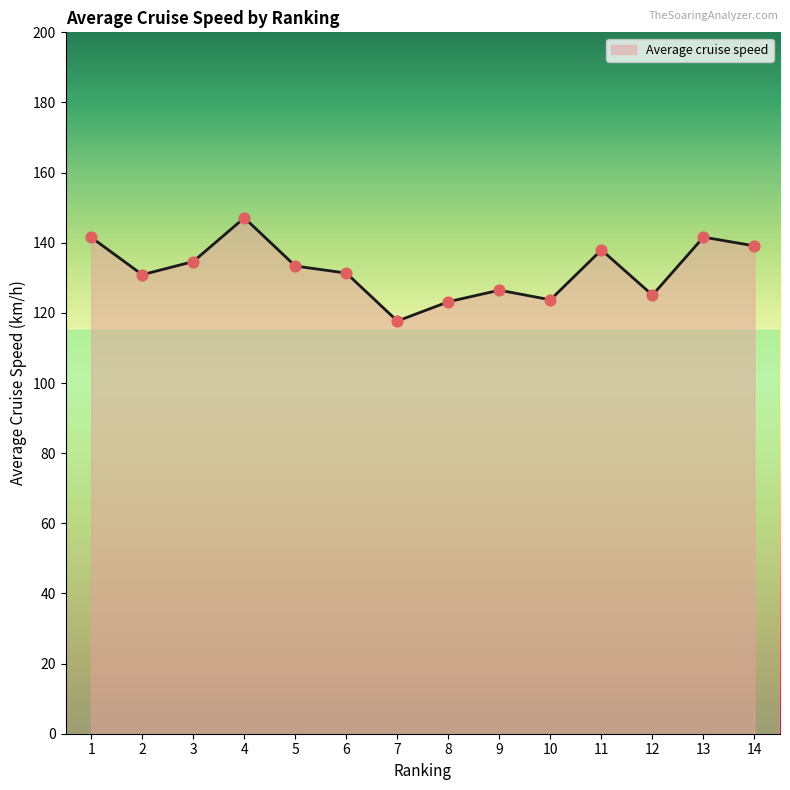

Between 8 and 3, which is larger?

3